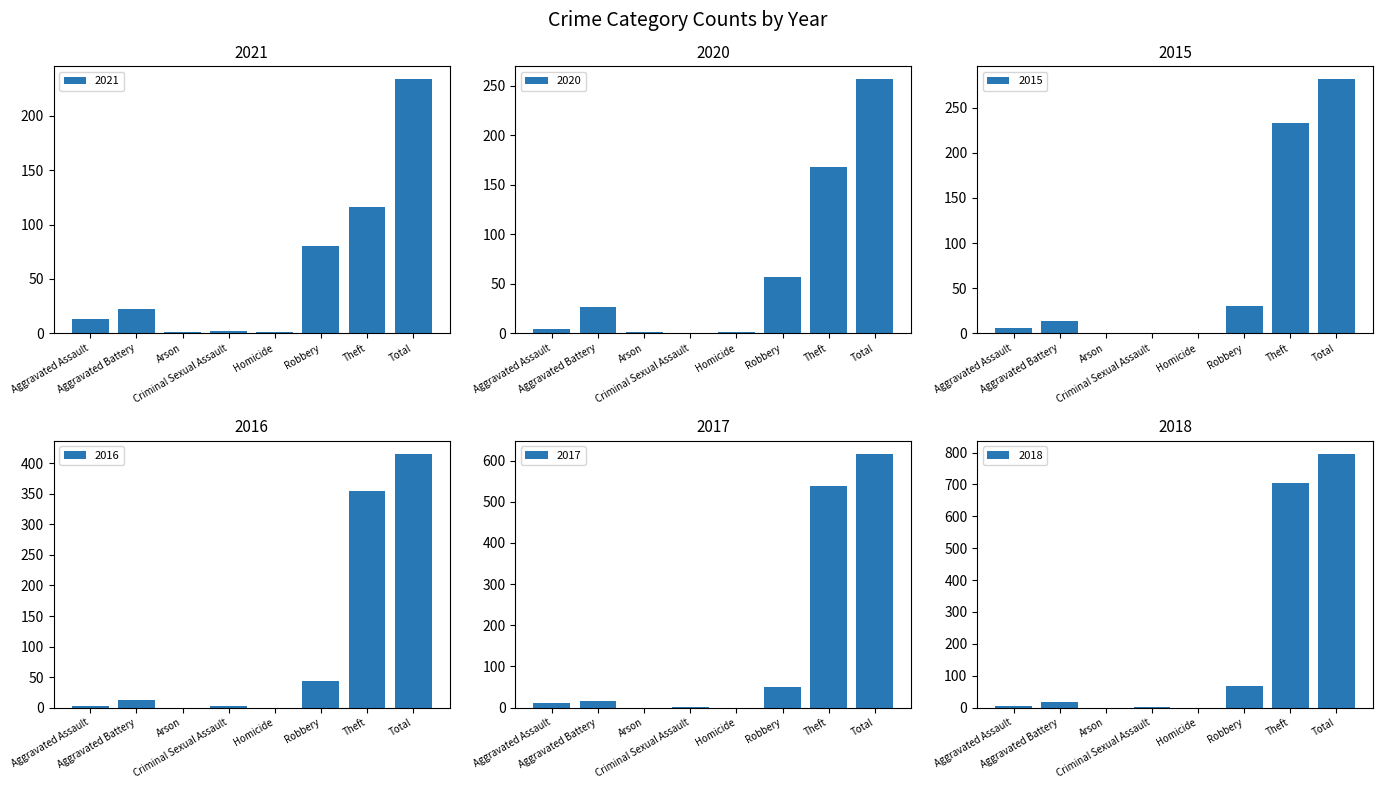

How many positive values does the 2018 series have?

6